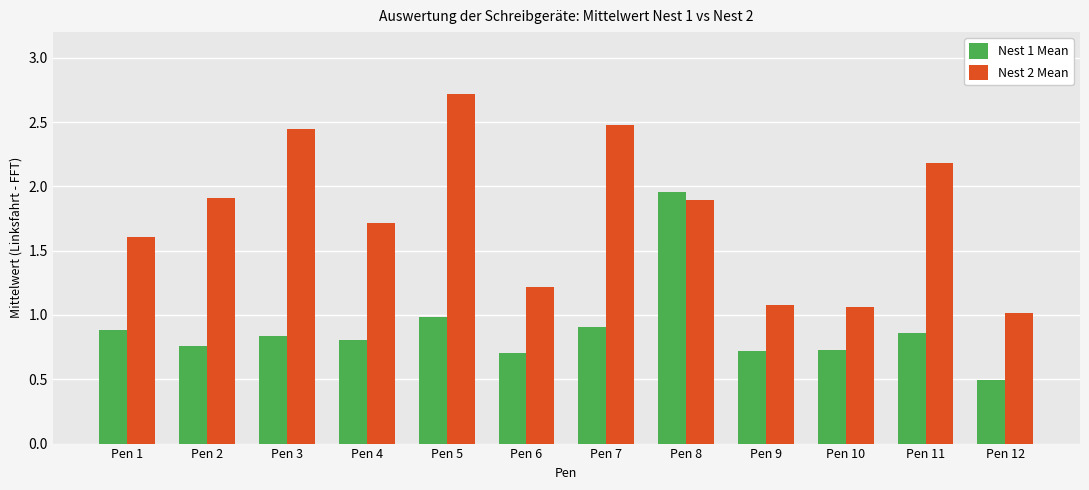

What is the difference between the second highest and minimum values in the Nest 2 Mean series?

1.5